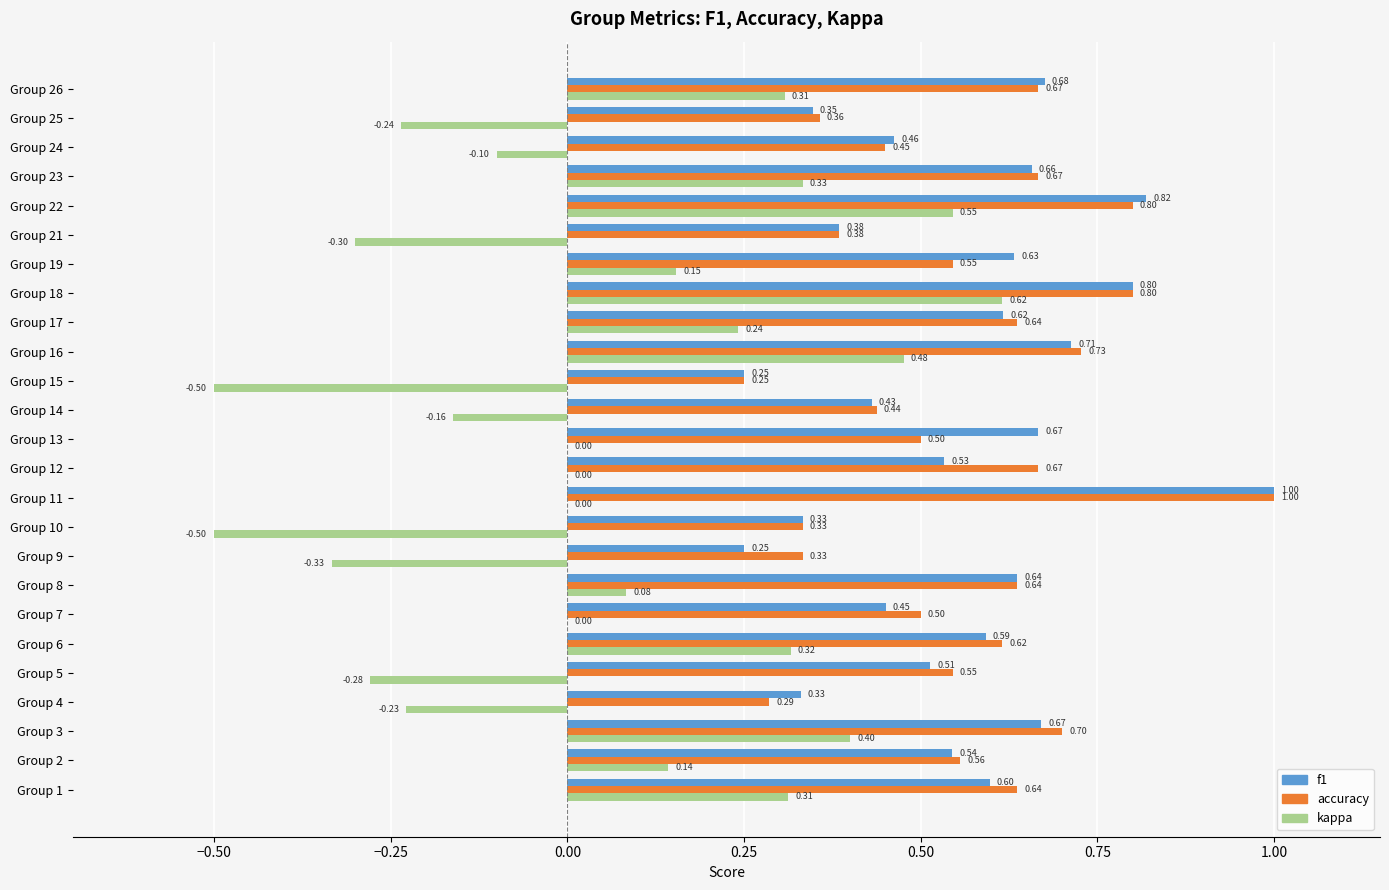

At which category is the sum across all series the highest?

Group 18